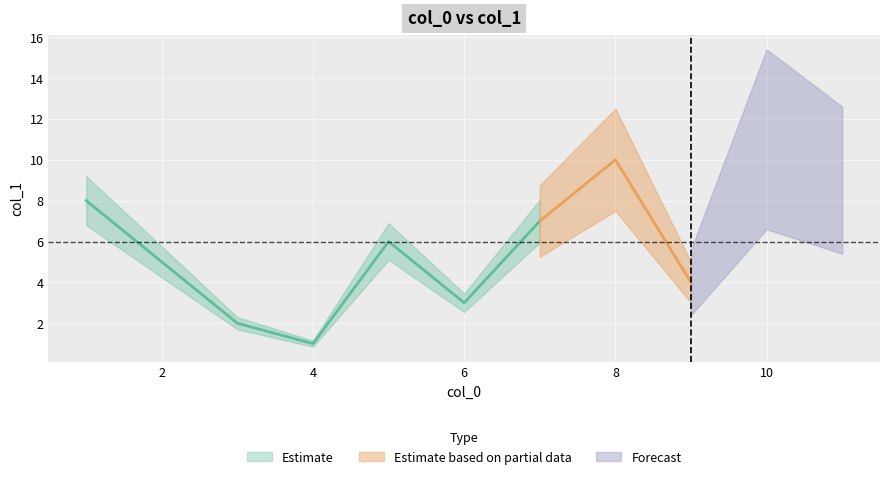

True or false: the data shows 6 at 5.

True